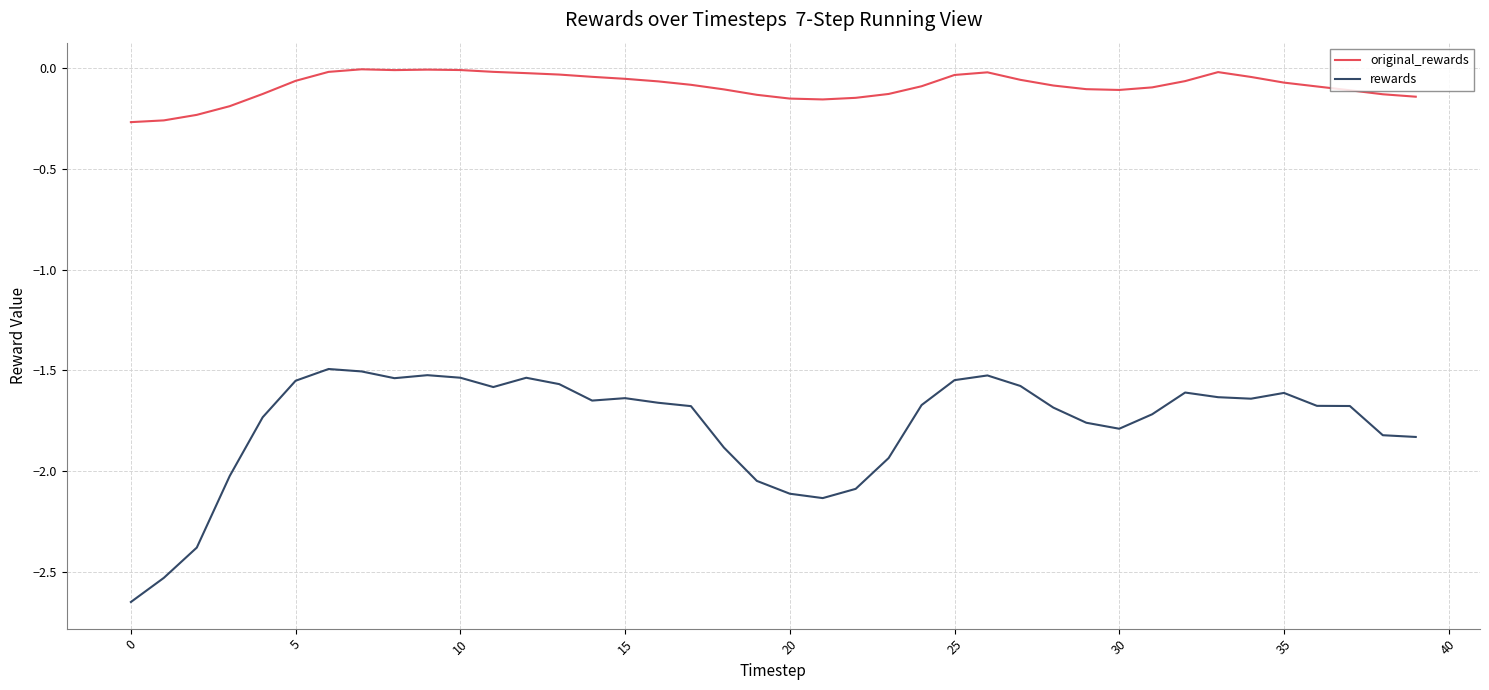

True or false: original_rewards and rewards cross at least once.

False